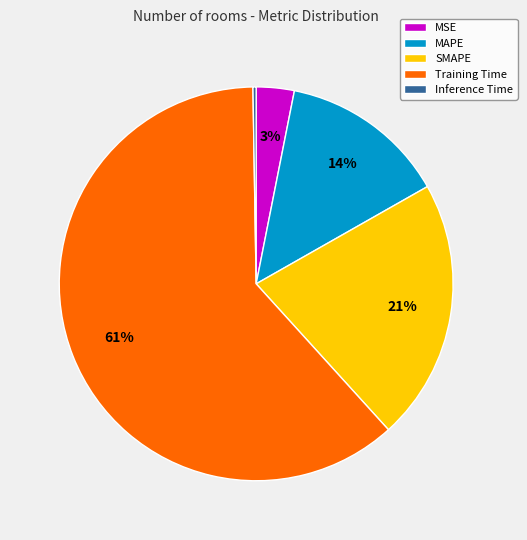

Combined, do MSE and Training Time account for over 50%?

Yes